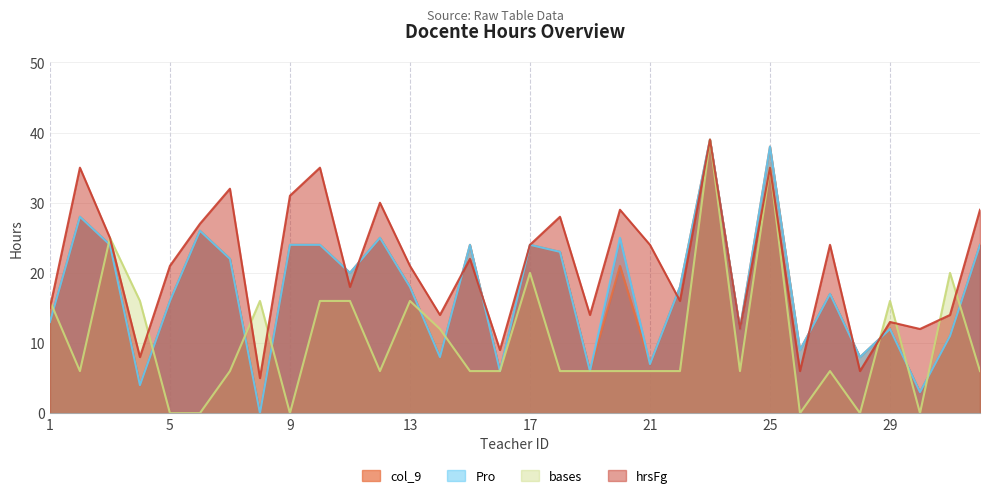

What is the value of the hrsFg point at the 29th from the left?

13